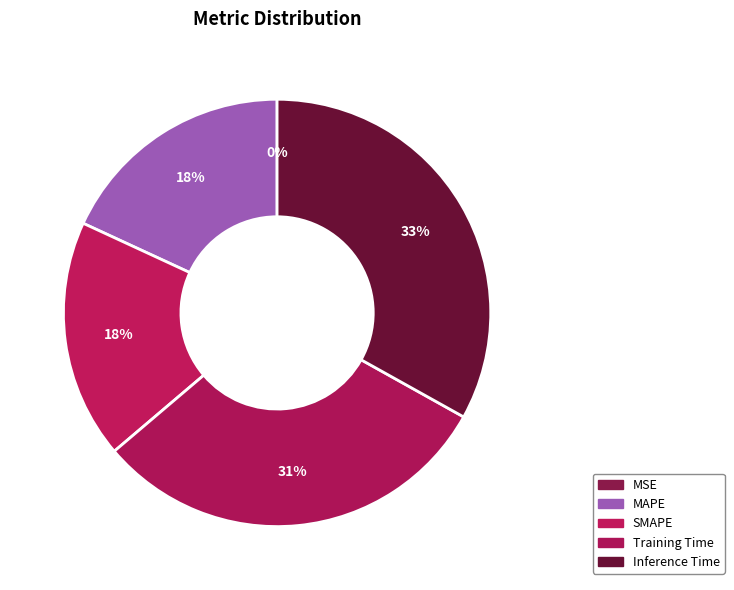

How many slices are in this pie chart?

5